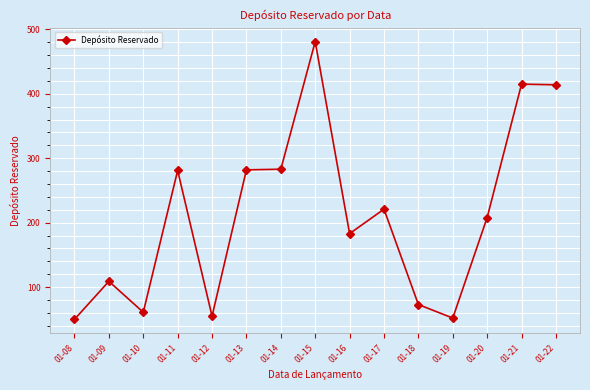

True or false: there are more than 0 points higher than both neighbors.

True